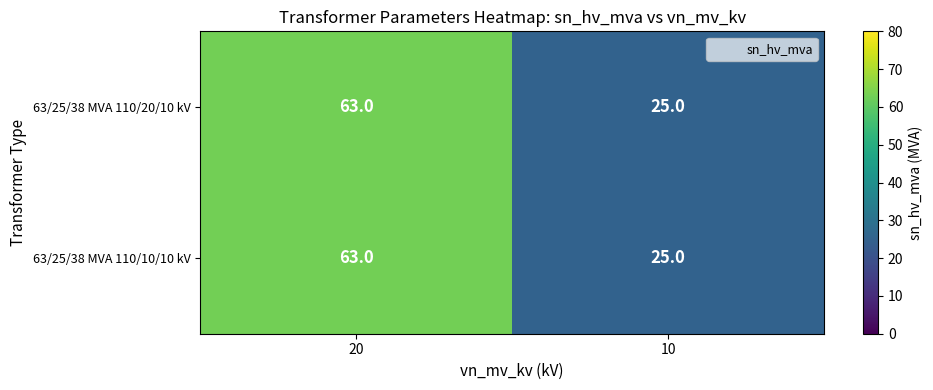

What is the total value across all series at 10?

50